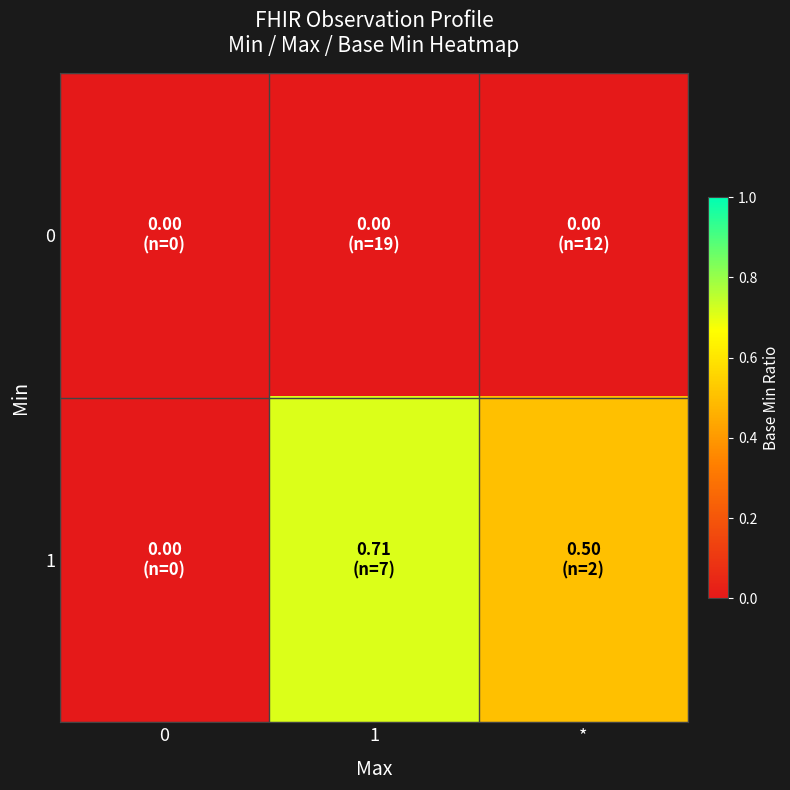

Reading right to left, list all the values displayed in this chart.

0: *=0.0	1=0.0	0=0.0
1: *=0.5	1=0.7	0=0.0